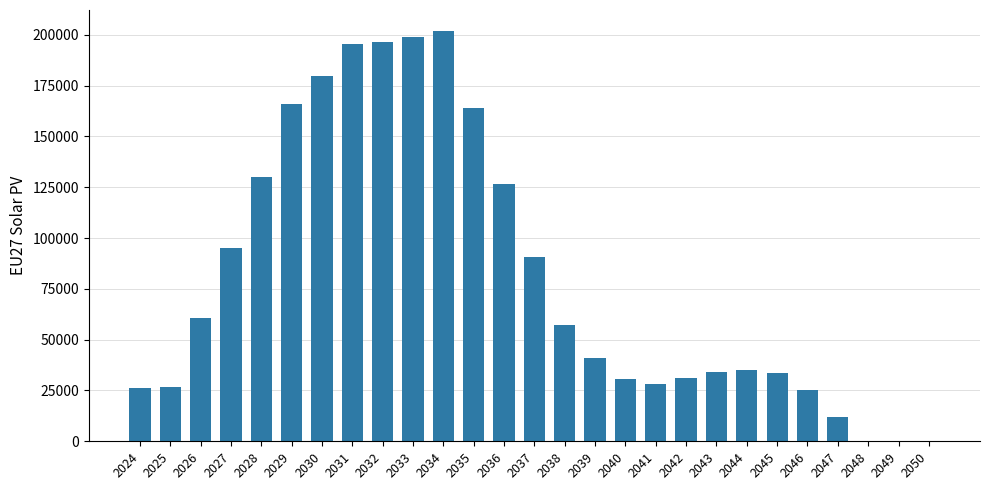

True or false: the data shows 21322.3 at 2039.

False